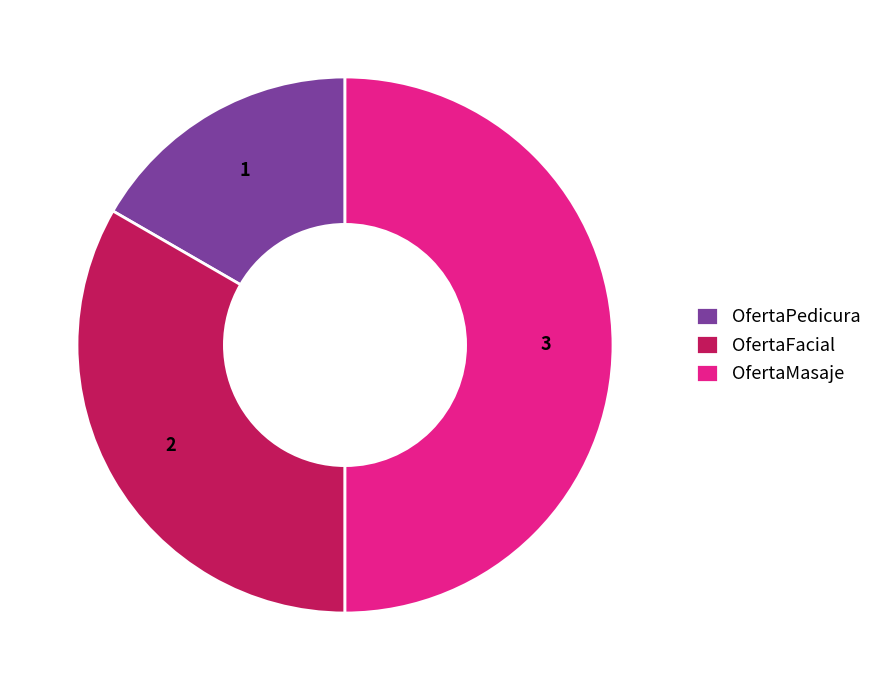

Rank the categories by value from highest to lowest.

OfertaMasaje, OfertaFacial, OfertaPedicura